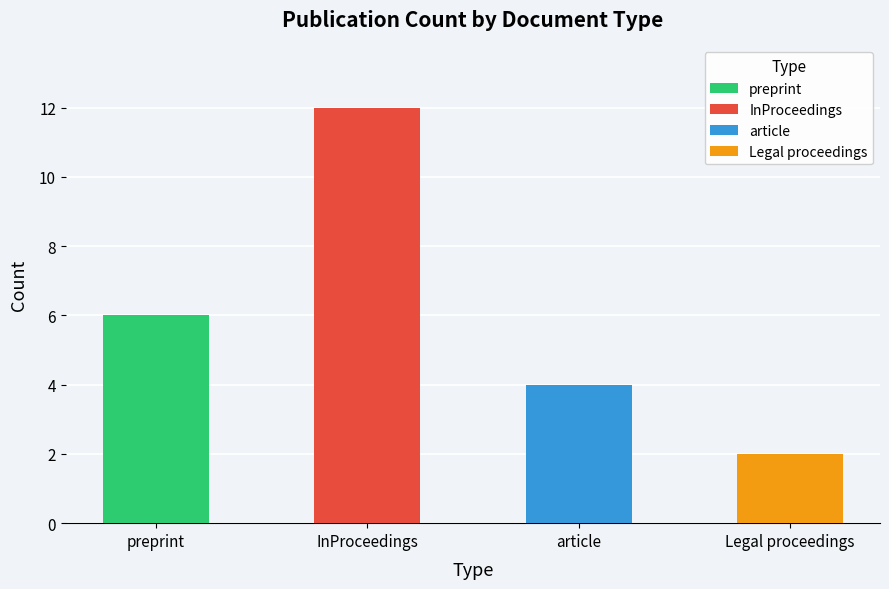

What is the sum of the values at InProceedings and article?

16